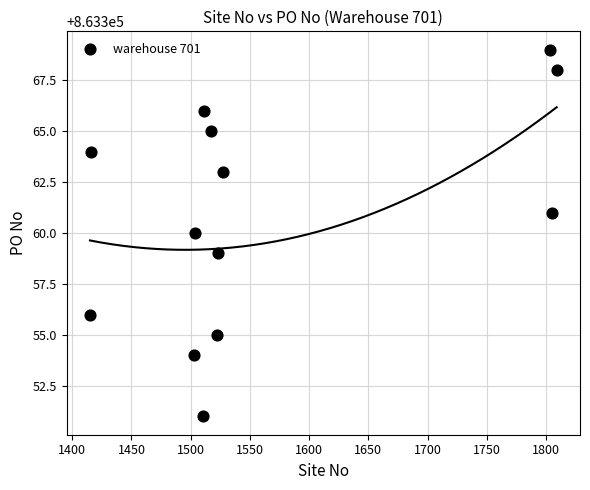

What is the range of Y values (max minus min)?

18